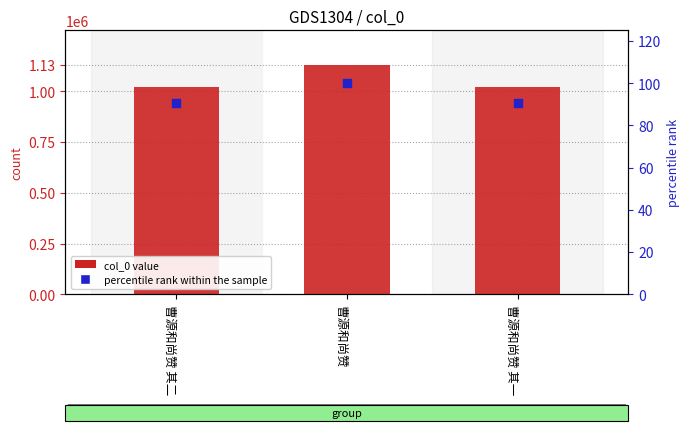

At which category is the sum across all series the highest?

曹源和尚赞